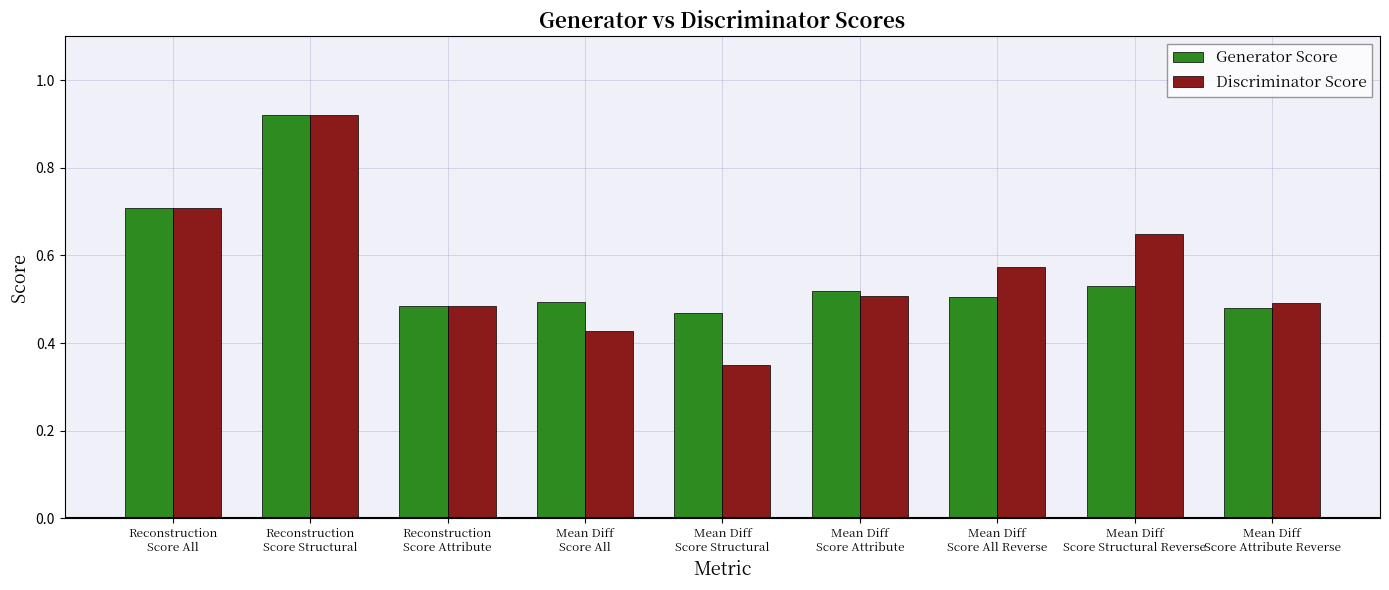

What is the label of the 7th bar from the right?

Reconstruction
Score Attribute